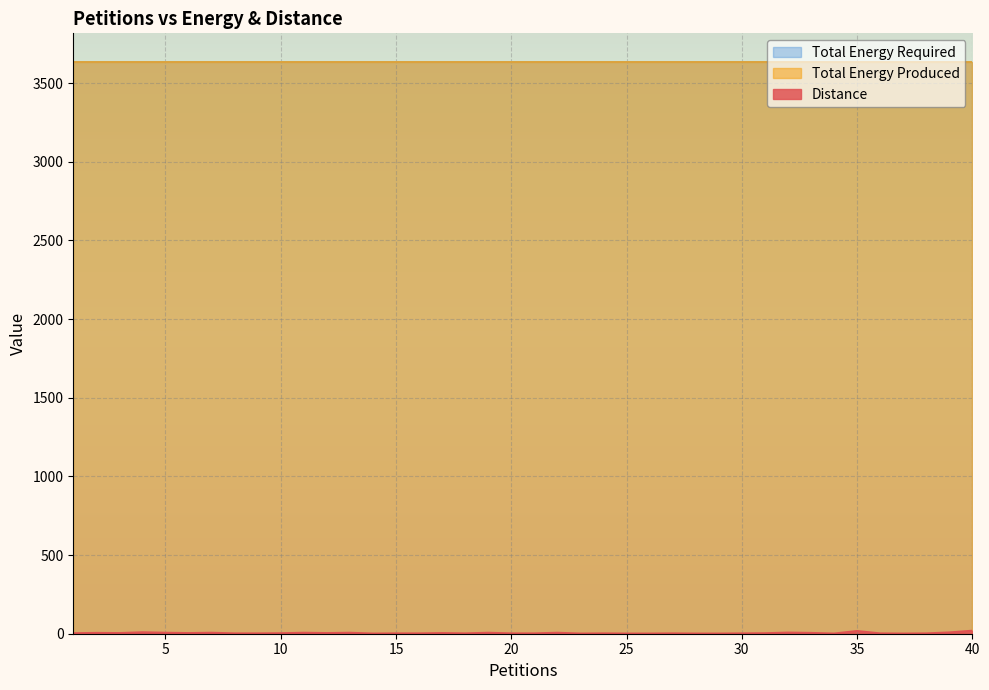

Between 38 and 18, which is larger?

38